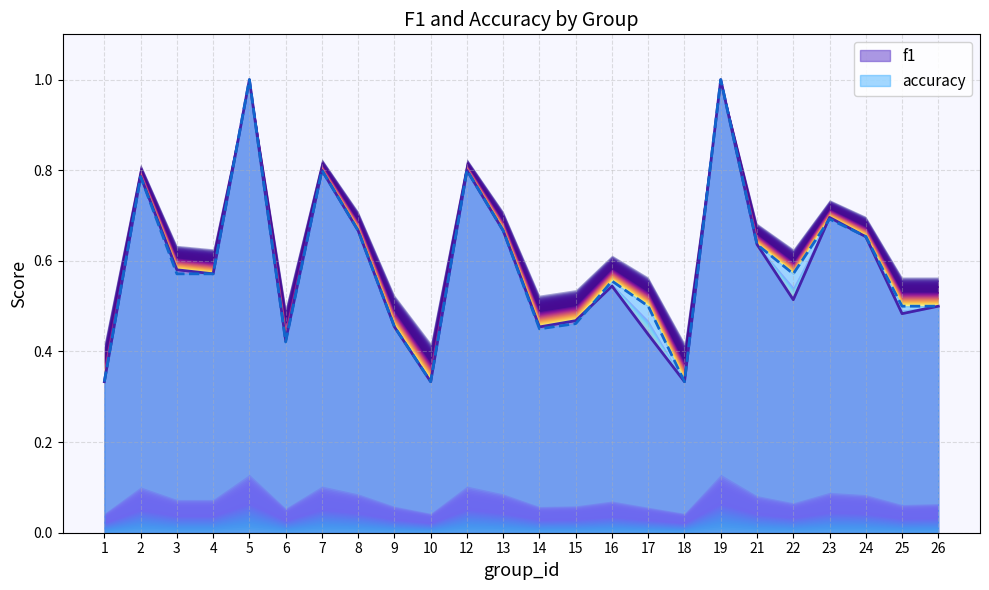

Where is f1 nearest to the value 0?

1